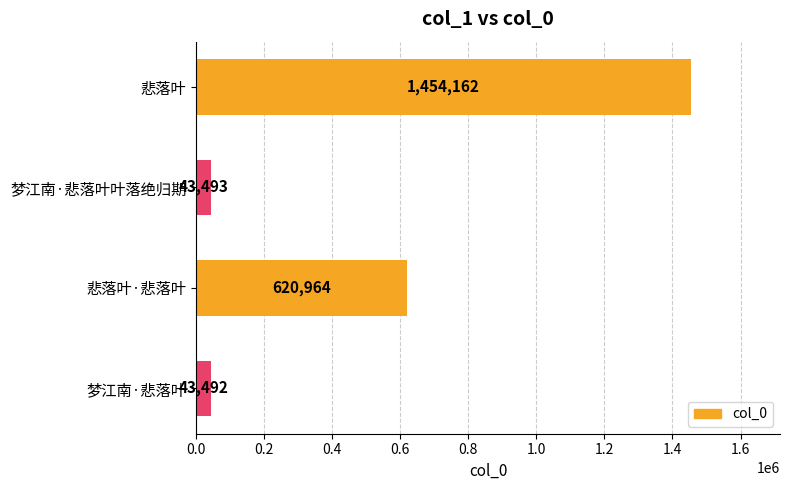

True or false: the data shows 43492 at 梦江南·悲落叶.

True